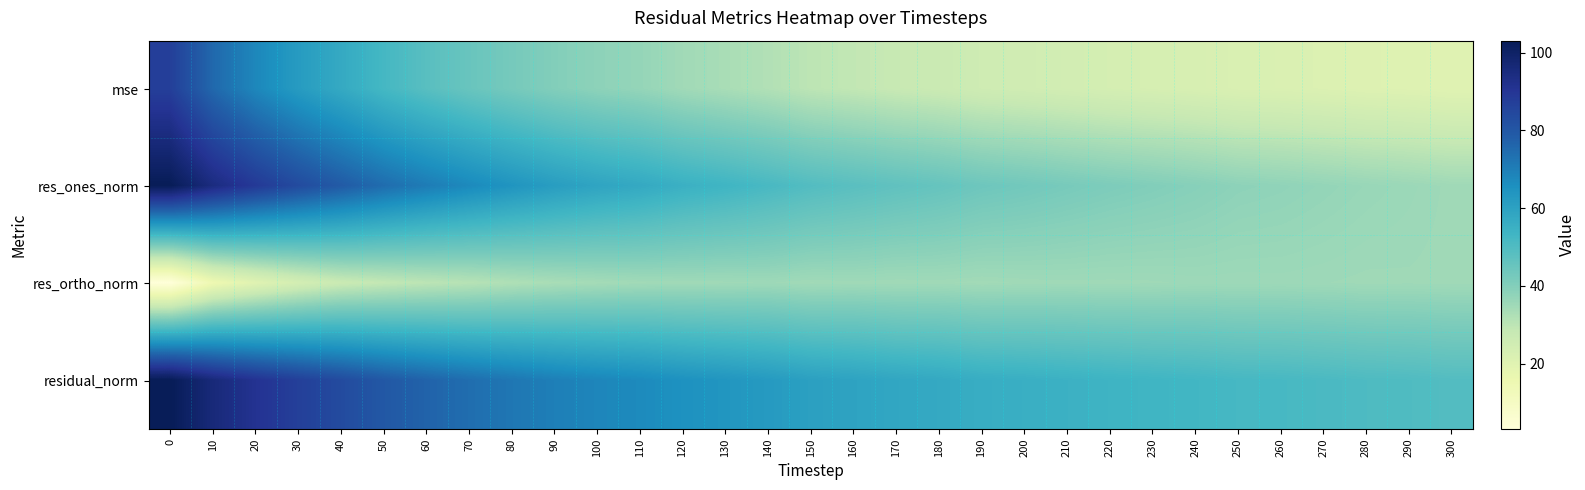

Reading right to left, list all the values displayed in this chart.

mse: 300=20.0	290=20.5	280=20.8	270=21.4	260=21.8	250=22.1	240=22.8	230=23.3	220=23.8	210=24.5	200=25.2	190=25.7	180=27.0	170=27.8	160=29.0	150=29.9	140=31.8	130=33.4	120=34.8	110=36.8	100=38.1	90=40.0	80=42.4	70=45.0	60=48.3	50=52.1	40=57.2	30=62.0	20=67.9	10=75.4	0=87.1
res_ones_norm: 300=35.0	290=35.7	280=36.3	270=37.0	260=37.7	250=38.1	240=39.2	230=40.2	220=41.0	210=42.0	200=43.1	190=44.0	180=45.6	170=46.8	160=48.1	150=49.4	140=51.5	130=53.4	120=55.0	110=57.4	100=59.1	90=61.3	80=64.2	70=67.3	60=70.6	50=74.4	40=79.0	30=83.6	20=88.8	10=94.8	0=103.0
res_ortho_norm: 300=34.9	290=35.0	280=35.0	270=35.2	260=35.3	250=35.2	240=35.3	230=35.0	220=34.9	210=35.0	200=34.8	190=34.6	180=34.8	170=34.7	160=34.9	150=34.7	140=35.2	130=34.9	120=34.8	110=34.7	100=34.1	90=33.4	80=32.3	70=31.0	60=30.0	50=28.7	40=27.1	30=24.1	20=20.0	10=15.0	0=3.1
residual_norm: 300=49.4	290=50.0	280=50.4	270=51.0	260=51.6	250=51.9	240=52.8	230=53.3	220=53.8	210=54.7	200=55.4	190=56.0	180=57.4	170=58.2	160=59.4	150=60.4	140=62.3	130=63.8	120=65.1	110=67.0	100=68.2	90=69.8	80=71.9	70=74.1	60=76.8	50=79.7	40=83.5	30=87.0	20=91.0	10=95.9	0=103.1